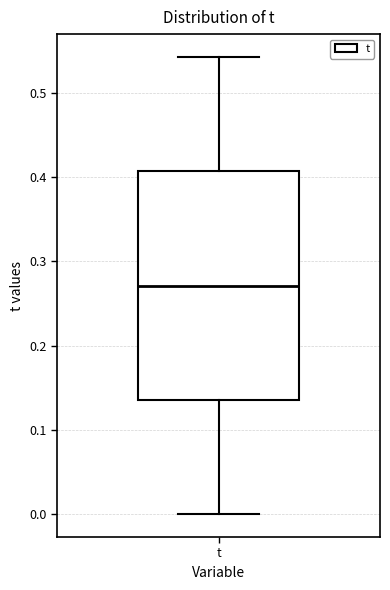

Transcribe this box plot: give where the median line is, the range the box spans, and where the two whiskers end, as read against the y-axis. The values are not printed on the chart, so give them approximately, as read against the axis.

median 0.27, box 0.14 to 0.41, whiskers 0.00 to 0.54